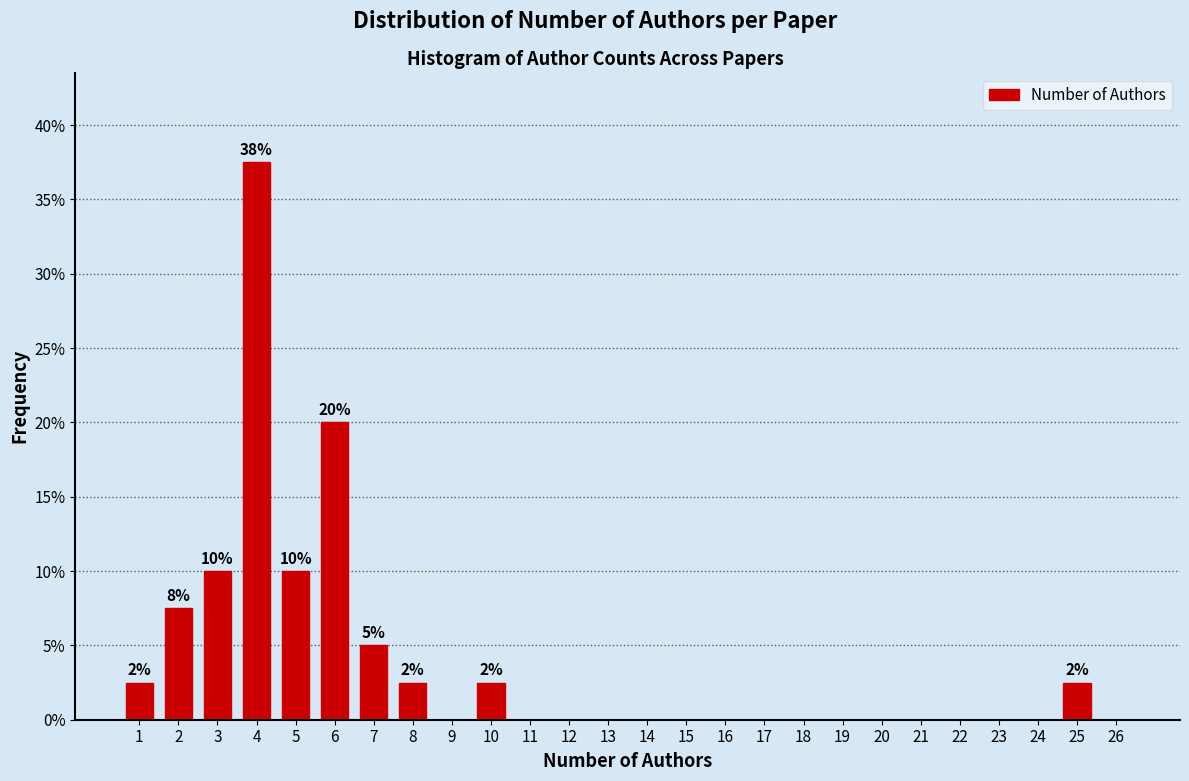

Reading left to right, extract all data points from this chart.

1=2.5	2=7.5	3=10.0	4=37.5	5=10.0	6=20.0	7=5.0	8=2.5	9=0.0	10=2.5	11=0.0	12=0.0	13=0.0	14=0.0	15=0.0	16=0.0	17=0.0	18=0.0	19=0.0	20=0.0	21=0.0	22=0.0	23=0.0	24=0.0	25=2.5	26=0.0